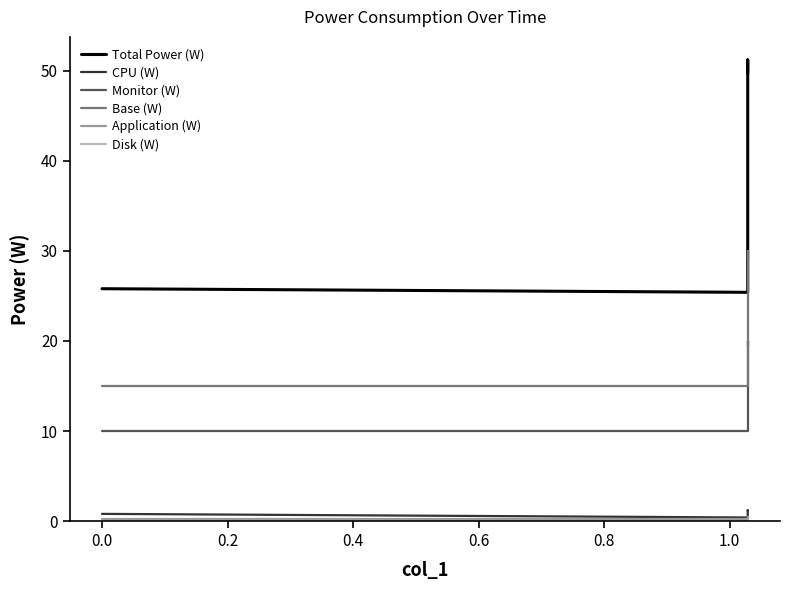

At 0.4, list the series in order from smallest to largest.

Disk (W), Application (W), CPU (W), Monitor (W), Base (W), Total Power (W)